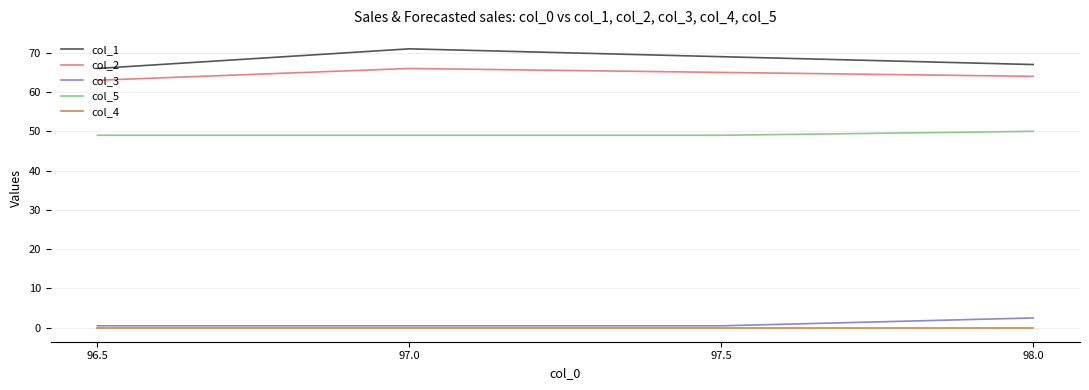

Is it true that col_2 equals 38.2 at 96.5?

False